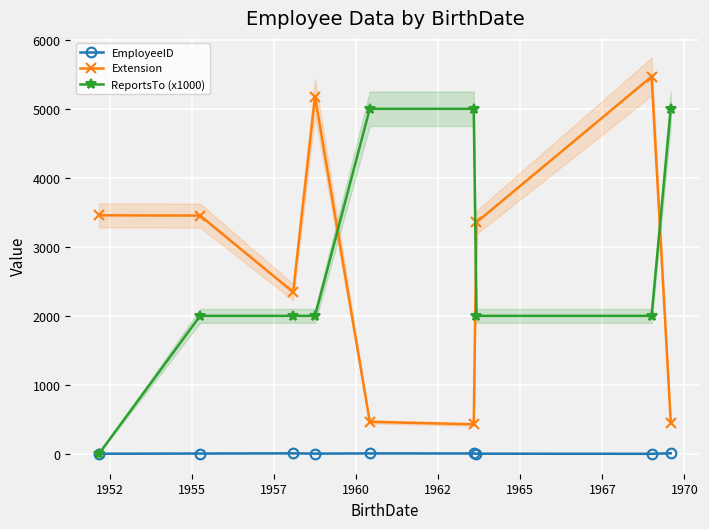

True or false: Extension has more than 1 points higher than both neighbors.

True